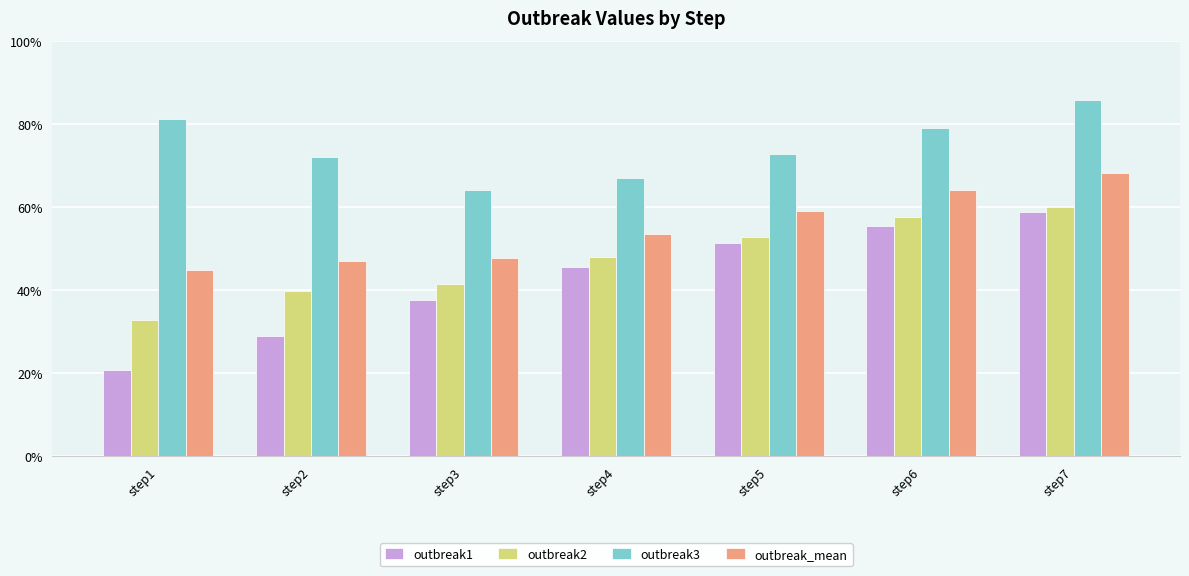

Which series has the largest total across all categories?

outbreak3